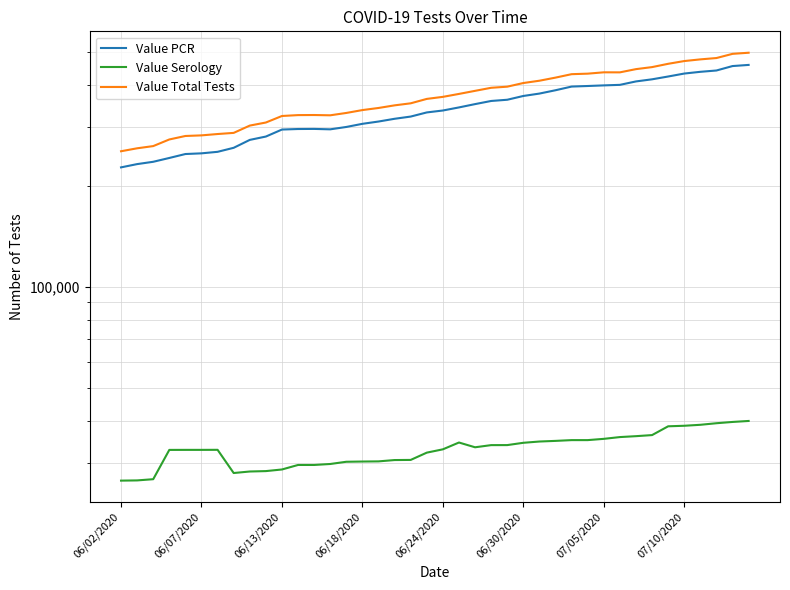

Which series changed the most between 17 and 22?

Value Total Tests